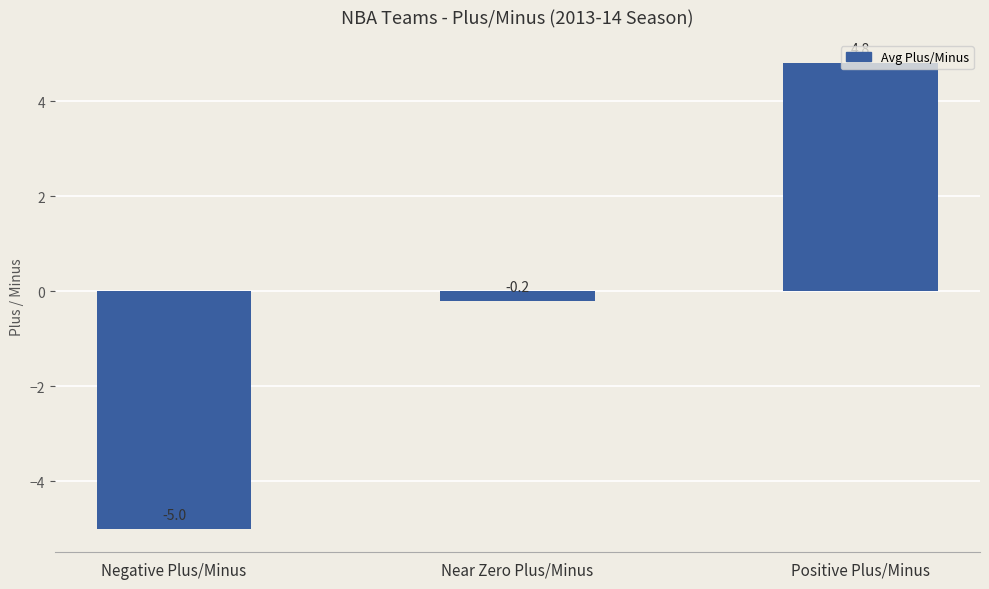

The chart shows a value of -0.2 at Near Zero Plus/Minus. True or false?

True